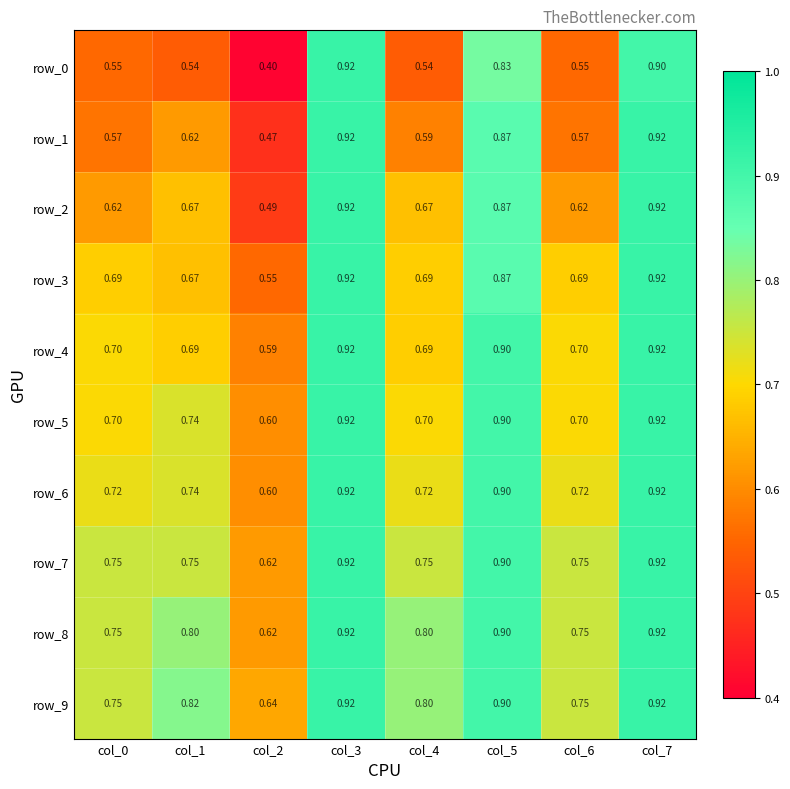

At how many categories does at least one series exceed 0?

8